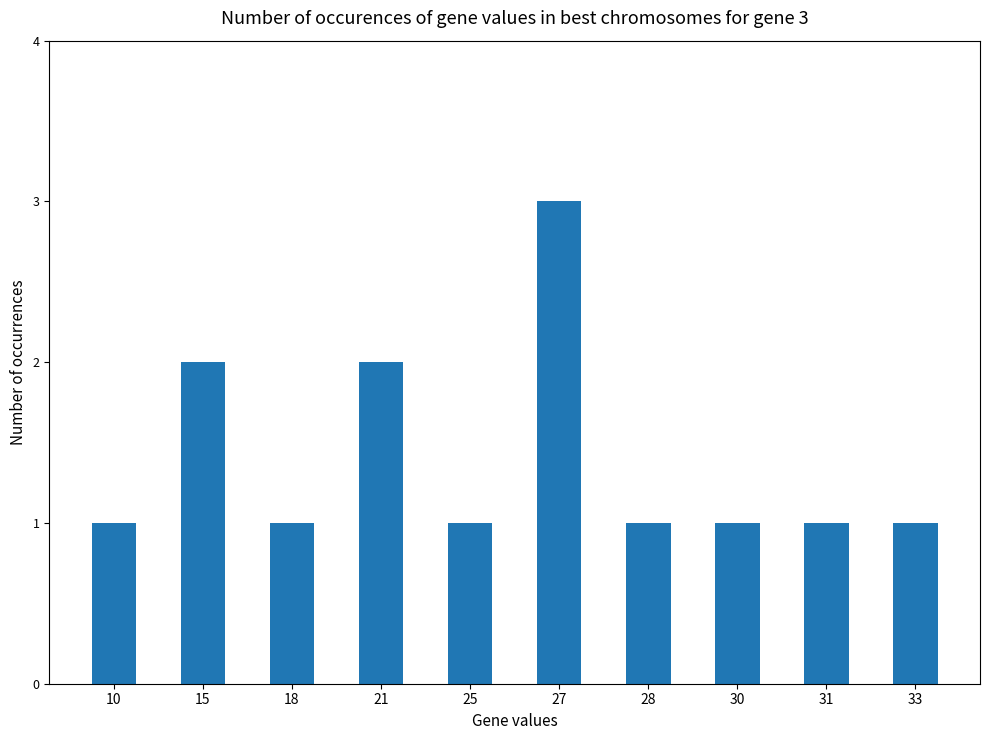

How many bars are there in total?

10